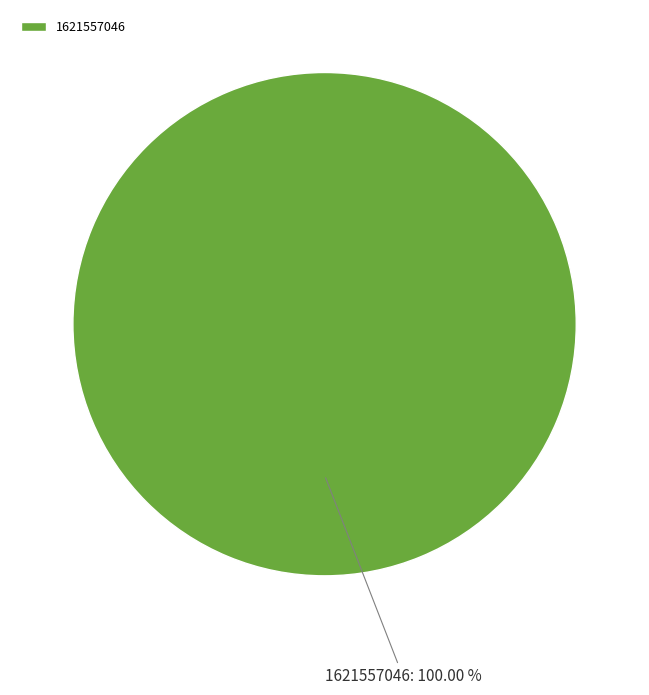

Rank the categories by value from highest to lowest.

1621557046